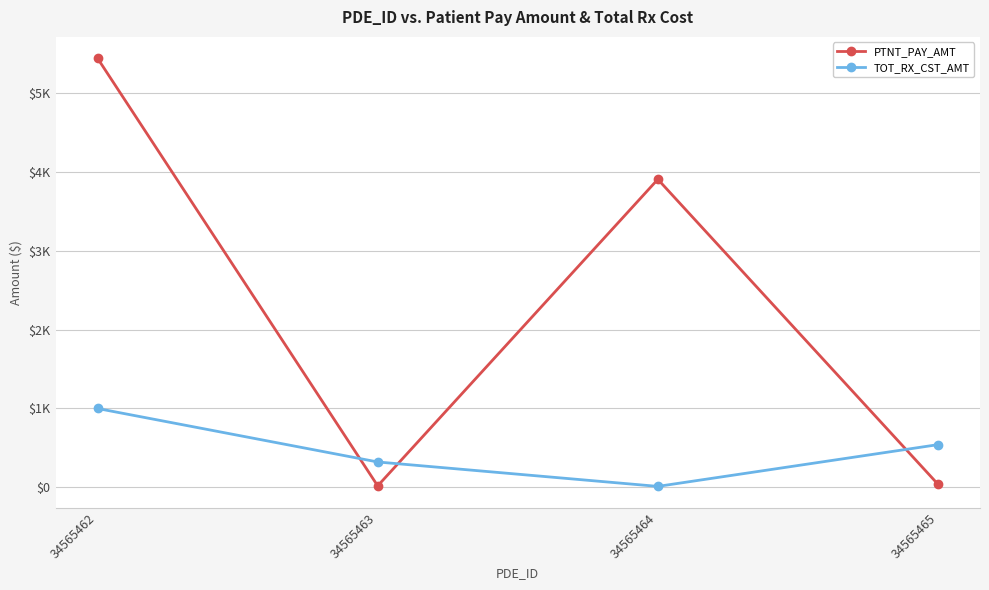

What are all the series names shown in the legend?

PTNT_PAY_AMT, TOT_RX_CST_AMT